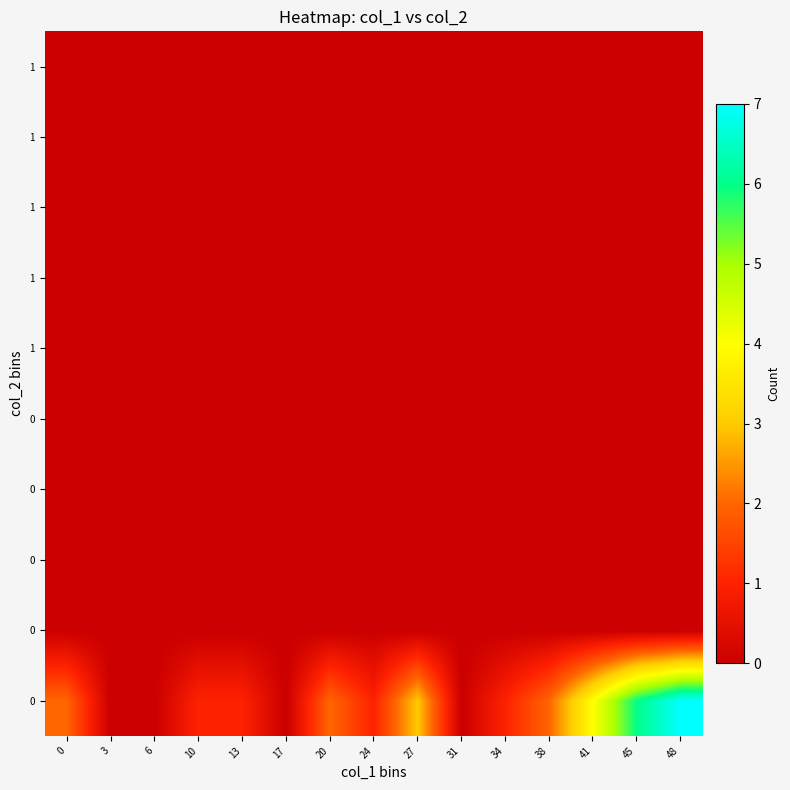

How many data points does each series have?

15